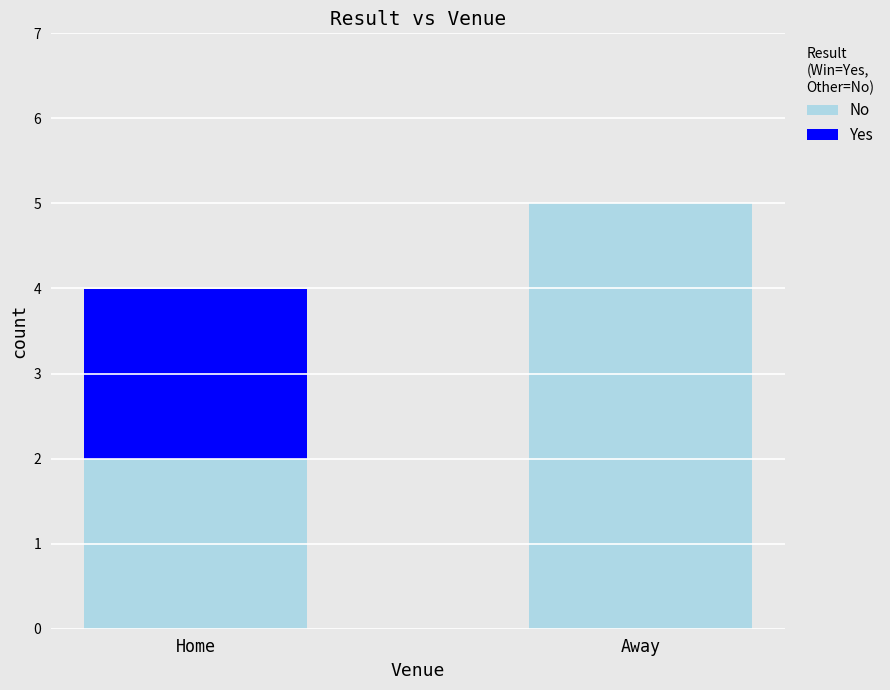

At which label does No reach its peak?

Away